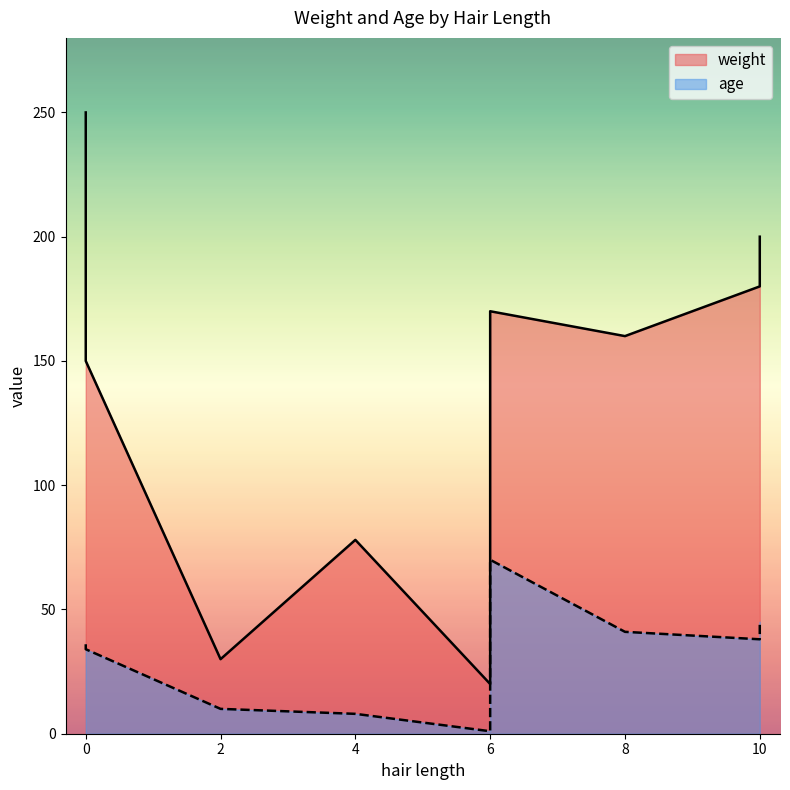

At 10, list the series in order from smallest to largest.

age, weight